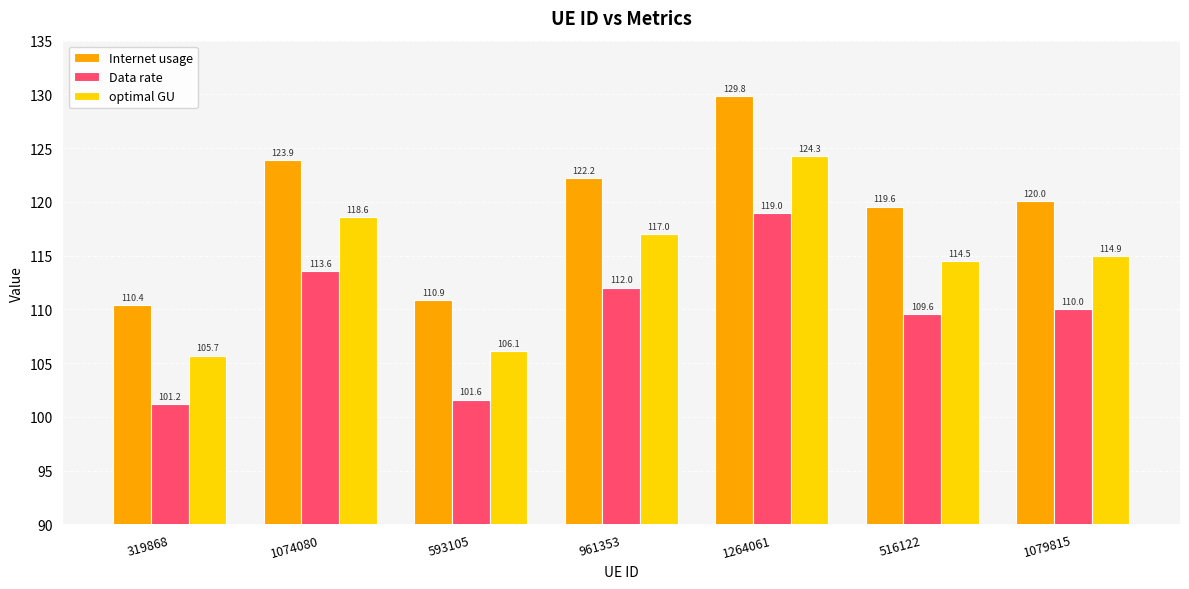

How many categories are shown in the chart?

7